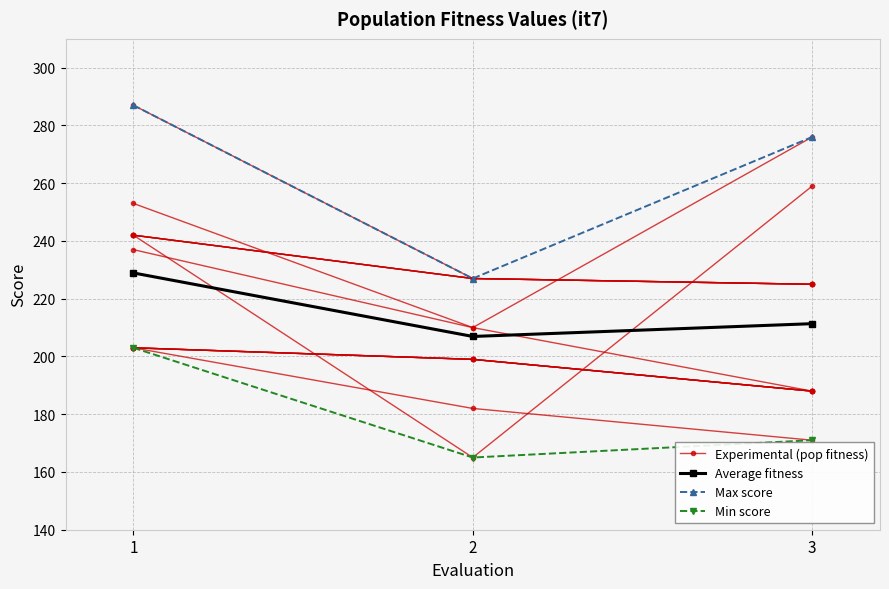

How many lines are shown in the chart?

4